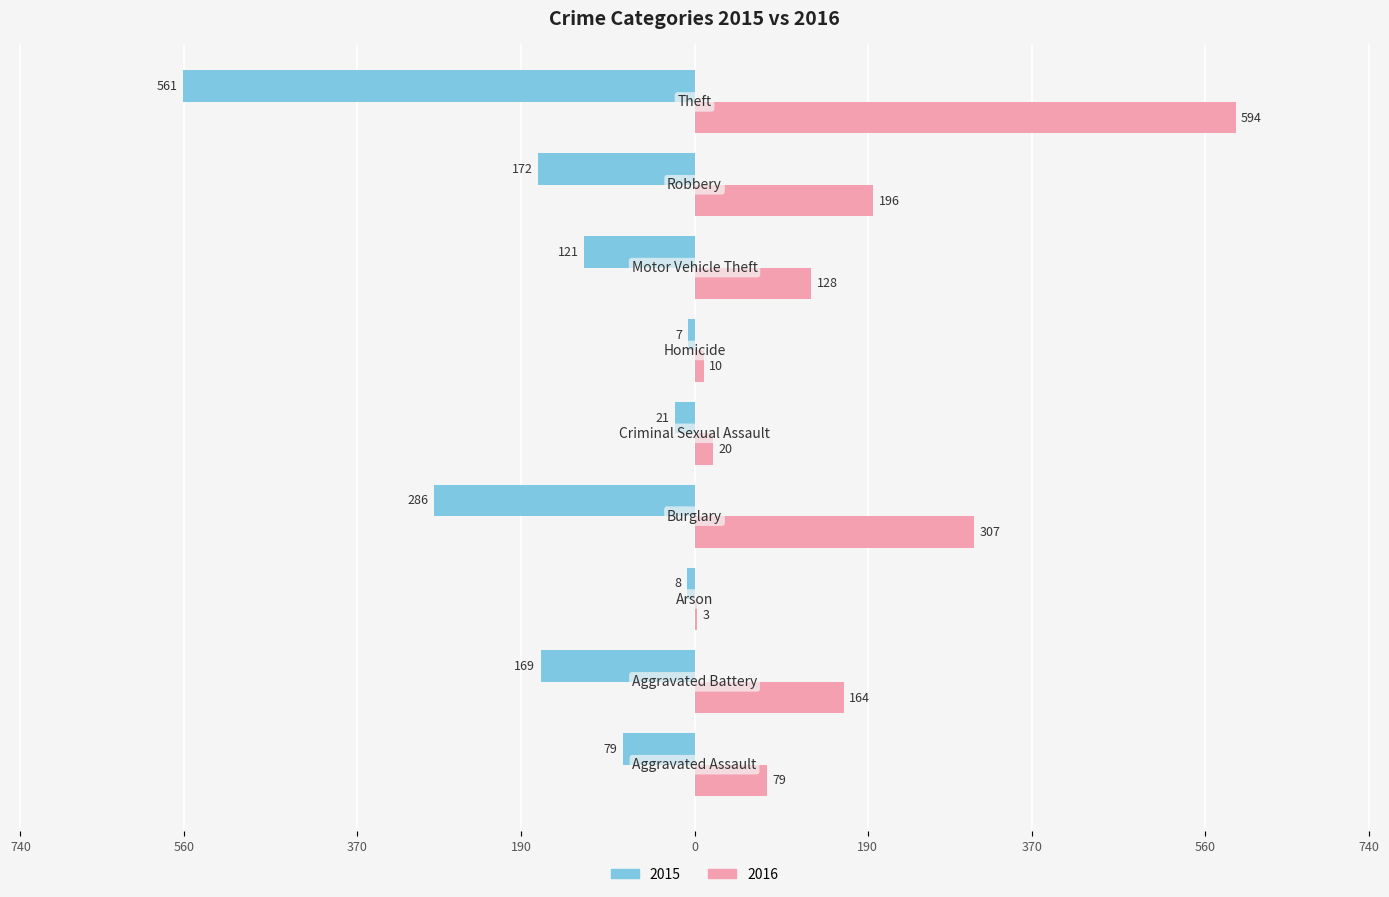

What are all the series names shown in the legend?

2015, 2016